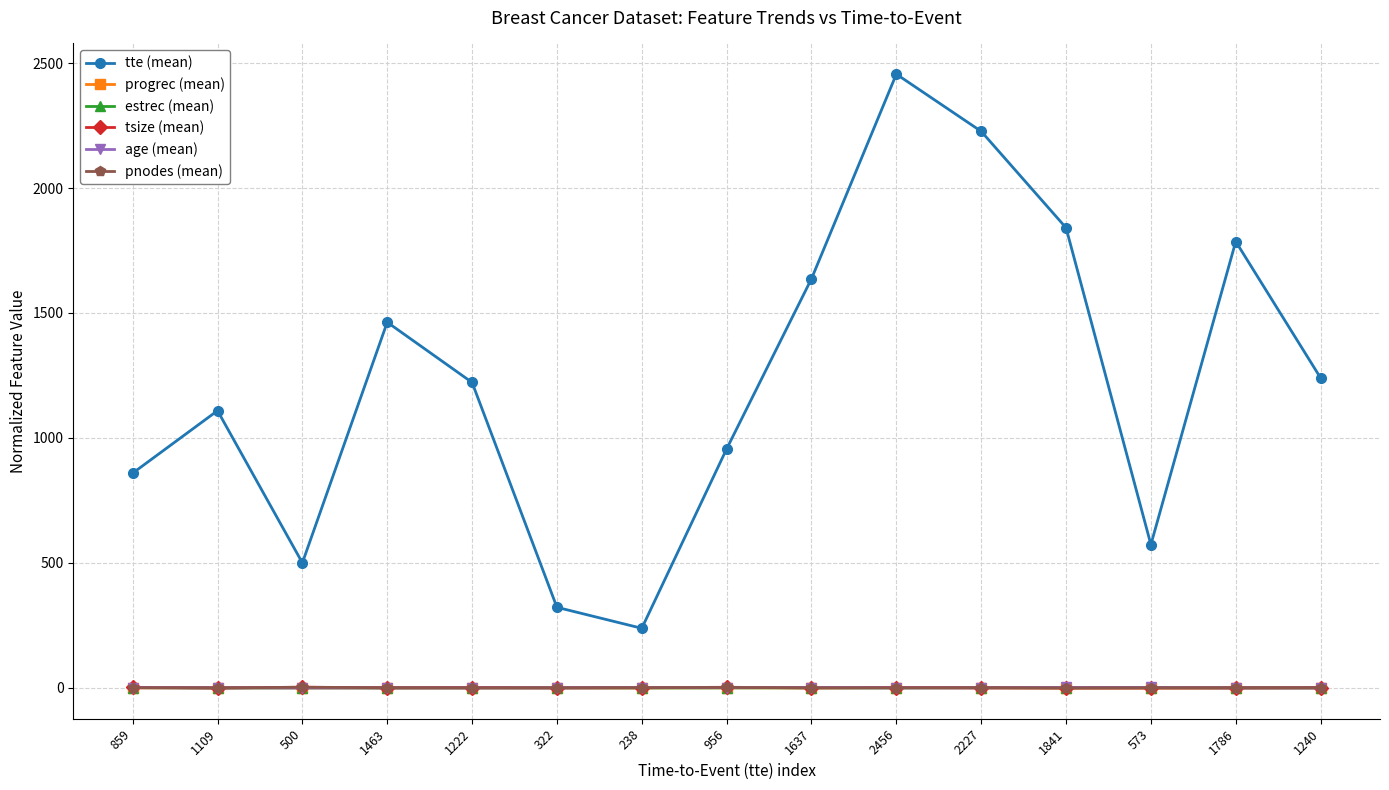

Which series ends up on top after the final intersection of progrec (mean) and tsize (mean)?

tsize (mean)